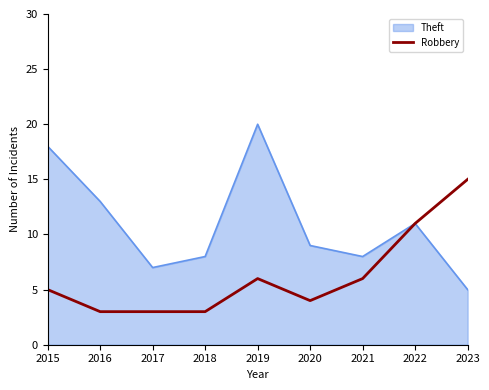

List the series in order of their peak value, lowest first.

Robbery, Theft